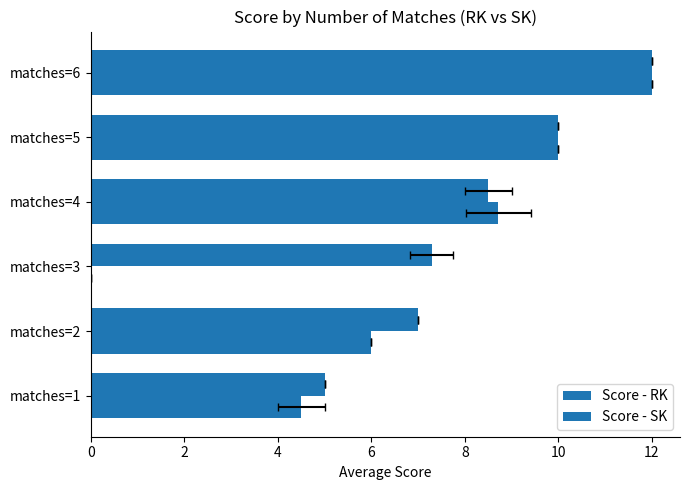

What is the sum of all Score - RK values?

49.8